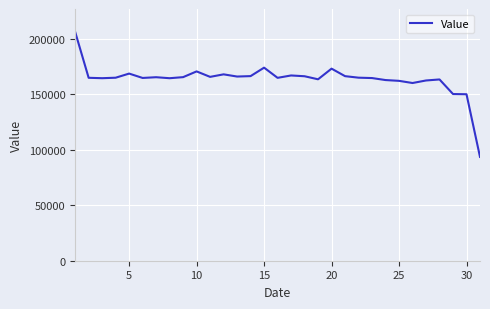

What is the greatest value displayed?

206486